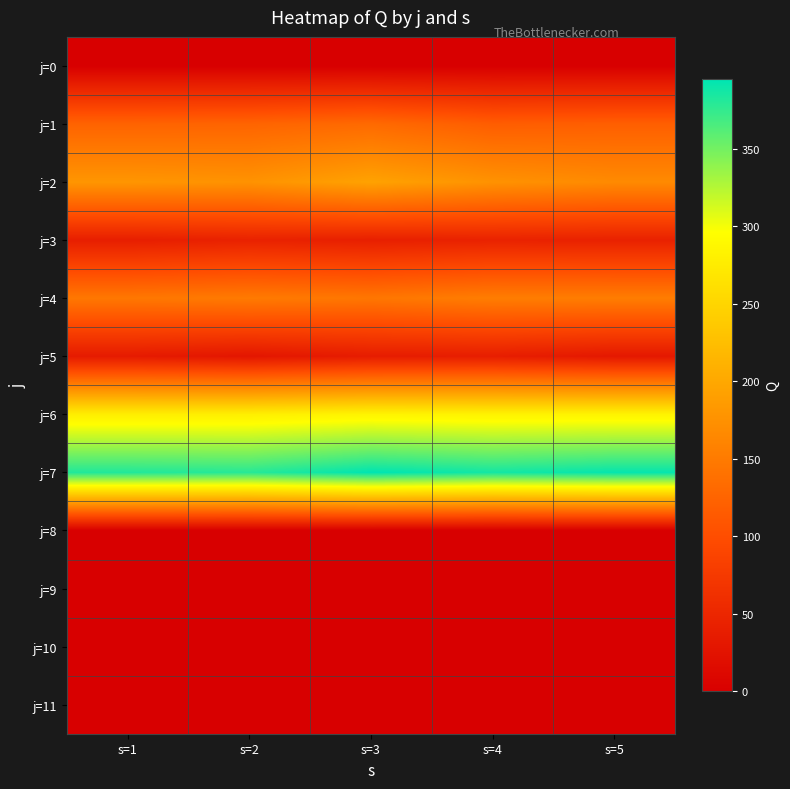

At how many categories does at least one series exceed 275?

5